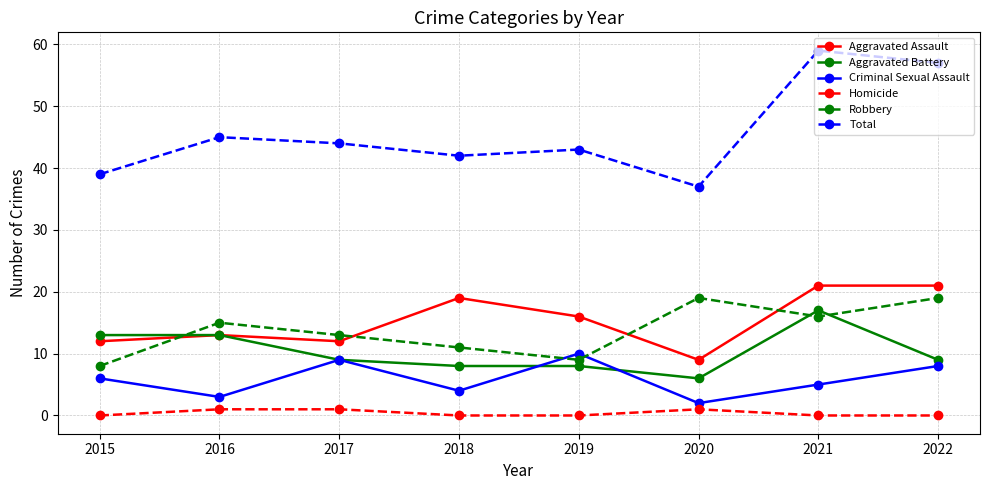

Reading left to right, what are all the values shown in this chart?

Aggravated Assault: 12	13	12	19	16	9	21	21
Aggravated Battery: 13	13	9	8	8	6	17	9
Criminal Sexual Assault: 6	3	9	4	10	2	5	8
Homicide: 0	1	1	0	0	1	0	0
Robbery: 8	15	13	11	9	19	16	19
Total: 39	45	44	42	43	37	59	57